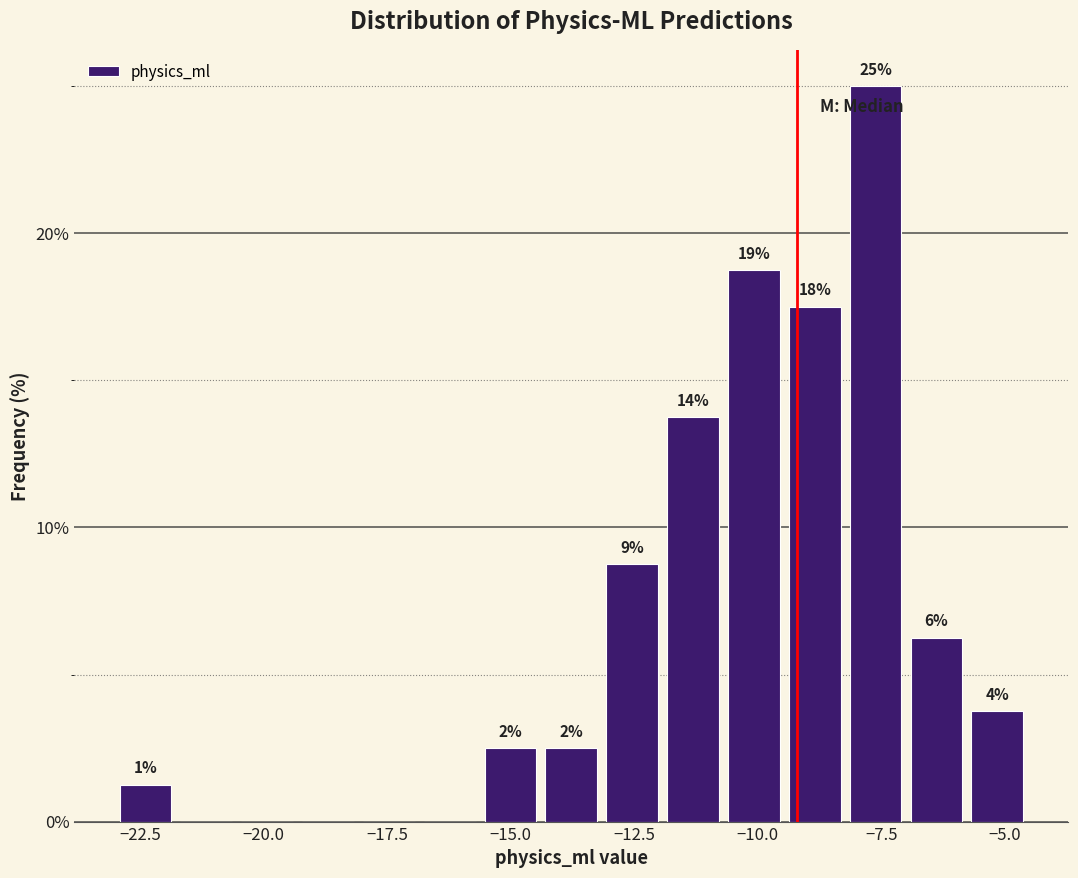

Around what value on the x-axis is the tallest bar? Give the approximate position of its centre, as read against the axis.

-7.5